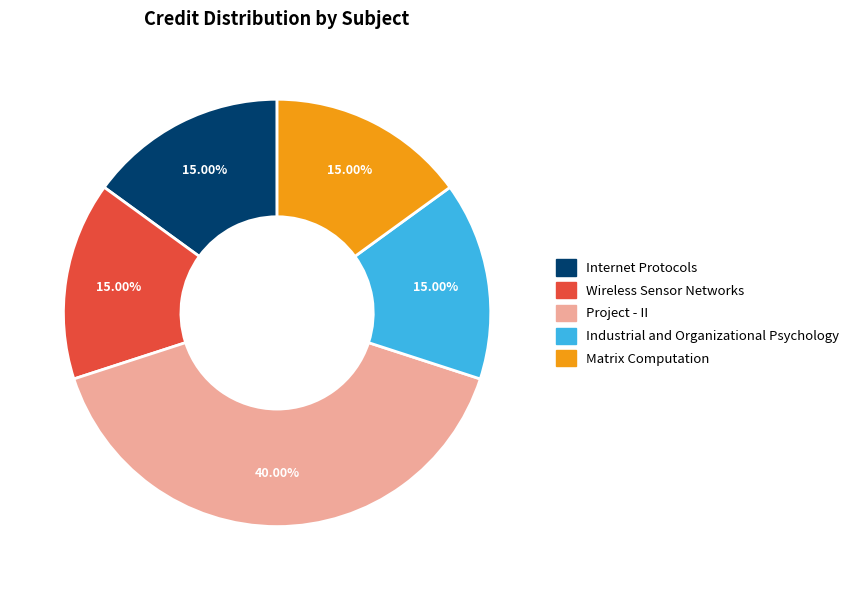

True or false: Wireless Sensor Networks accounts for 3% of the total.

False